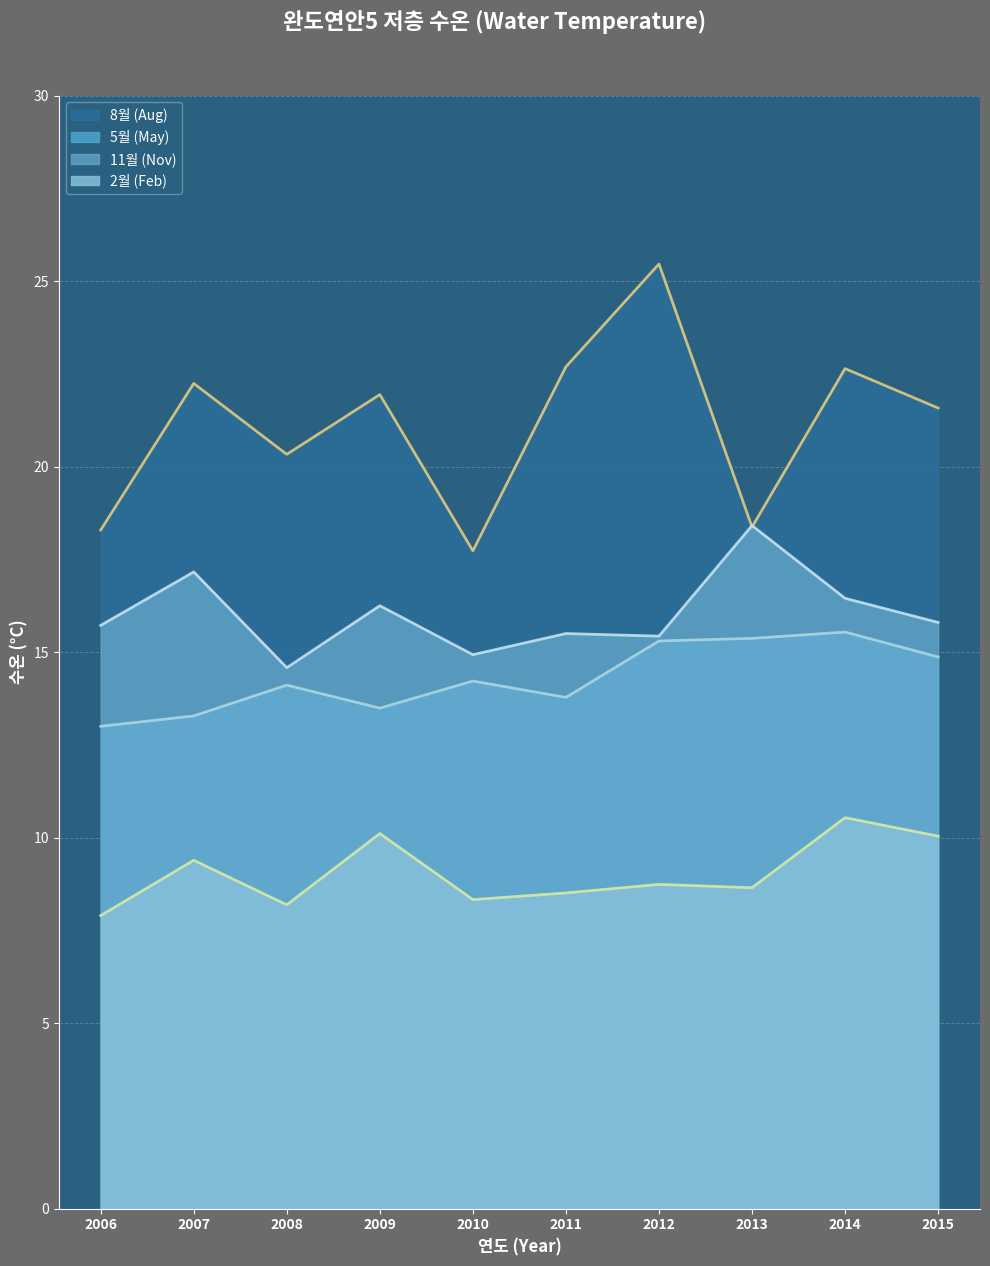

Which has a higher value, 2014 or 2011?

2014